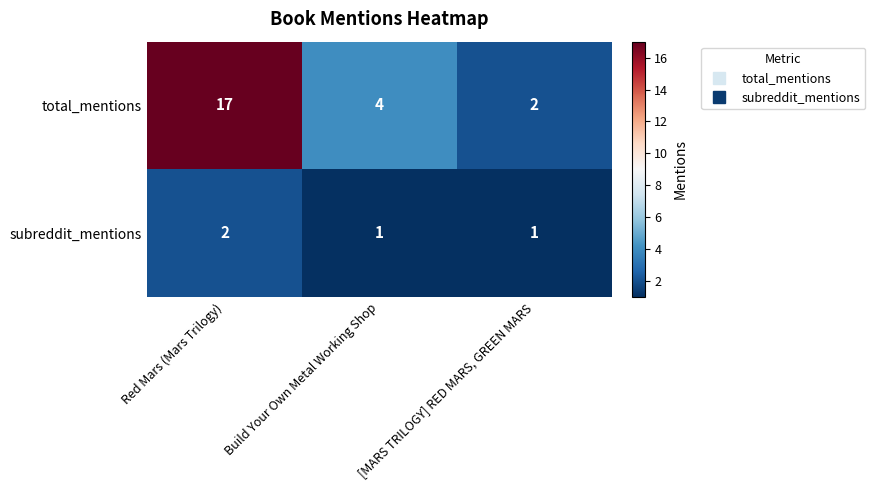

Between Build Your Own Metal Working Shop and [MARS TRILOGY] RED MARS, GREEN MARS, which series saw the biggest shift?

total_mentions